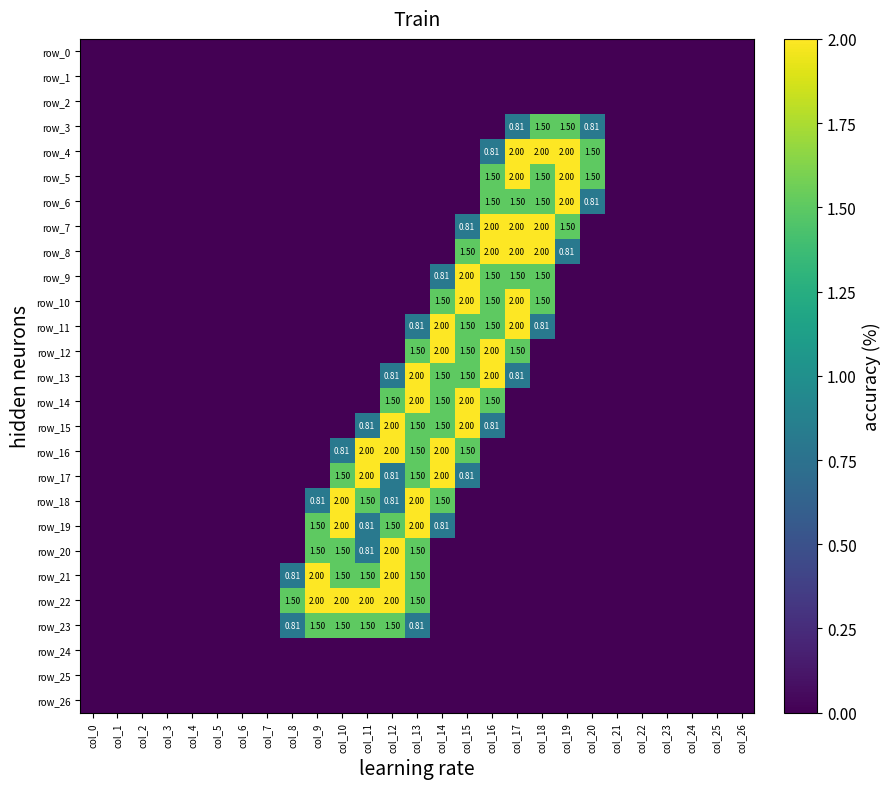

Is the value of row_18 at col_22 greater than the value of row_0 at col_6?

No